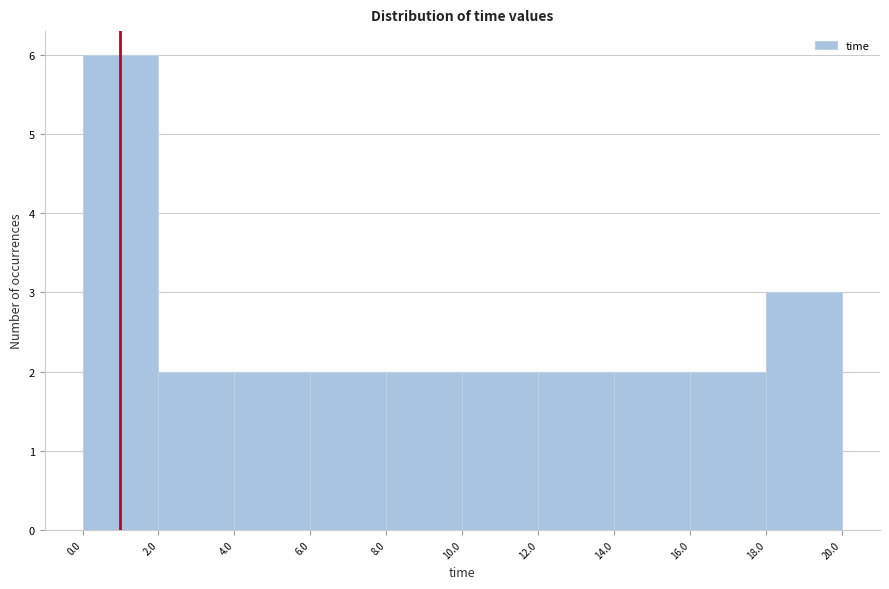

Reading left to right, list every bar in this chart as the range it spans on the x-axis followed by its height. The values are not printed on the chart, so give them approximately, as read against the axis.

0.0 to 2.0: 6
2.0 to 4.0: 2
4.0 to 6.0: 2
6.0 to 8.0: 2
8.0 to 10.0: 2
10.0 to 12.0: 2
12.0 to 14.0: 2
14.0 to 16.0: 2
16.0 to 18.0: 2
18.0 to 20.0: 3